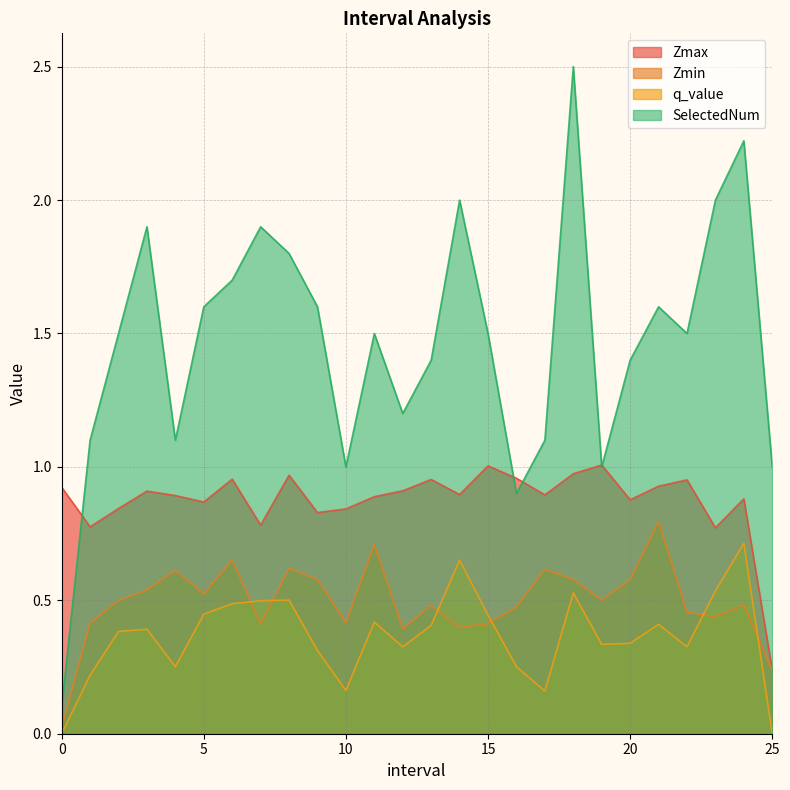

What is the total value across all series at 23.0?

3.7